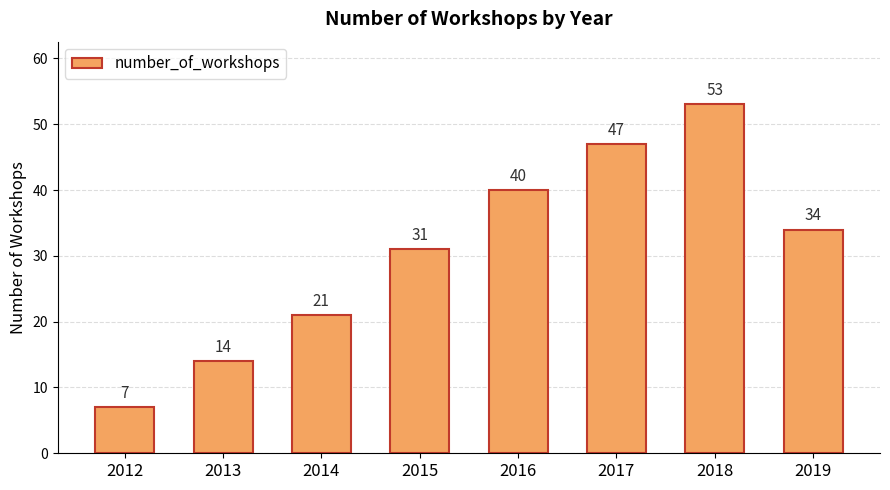

The value at 2012 is 7. True or false?

True